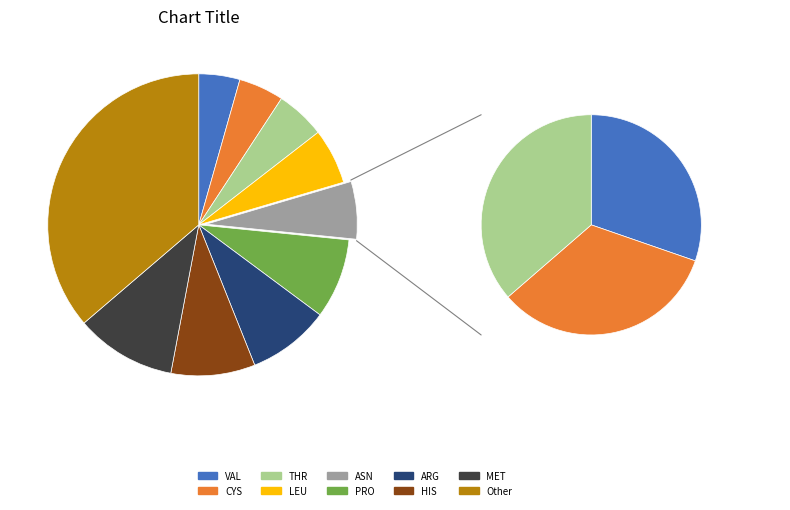

Is VAL the majority of the pie?

No